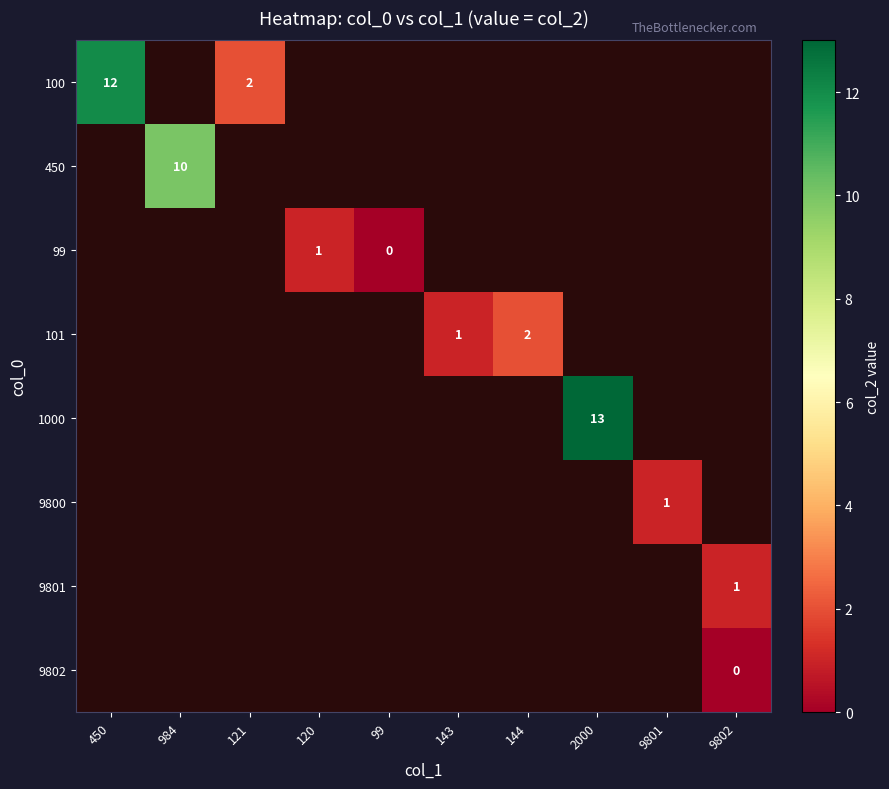

Which category has the lowest value across all series?

99